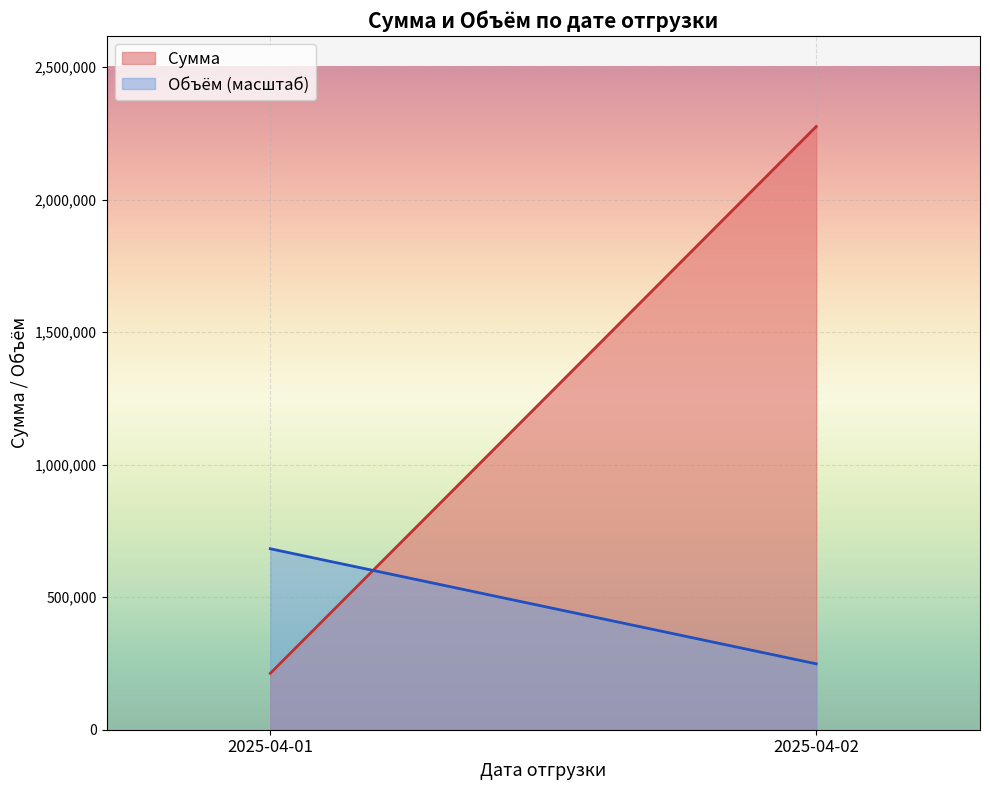

What is the greatest value displayed?

2276089.2